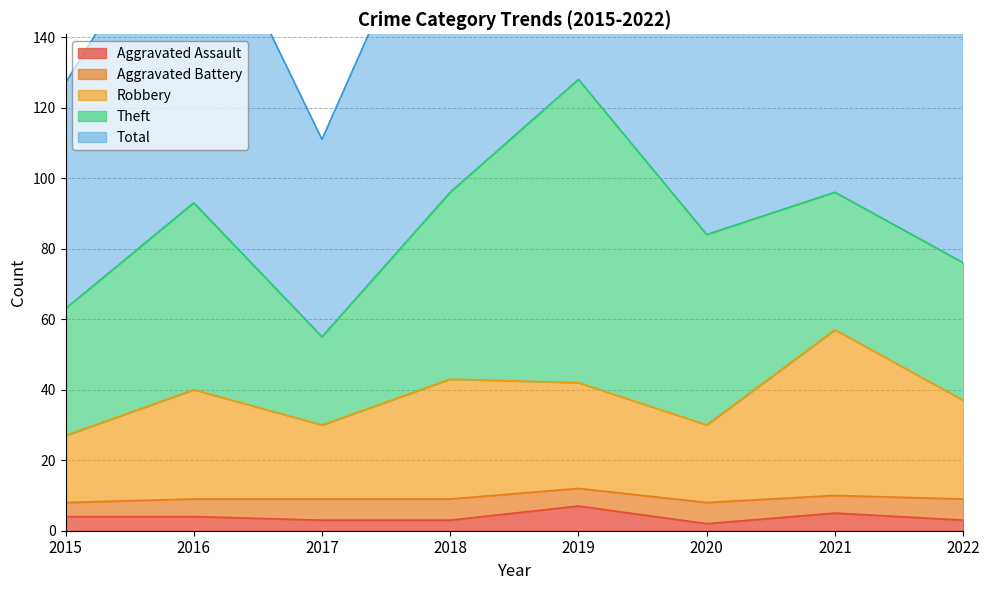

True or false: Robbery and Aggravated Assault cross at least once.

False